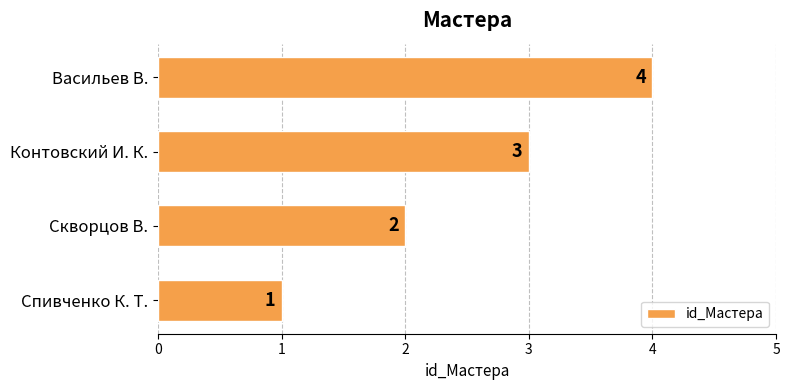

The value at Васильев В. is 4. True or false?

True